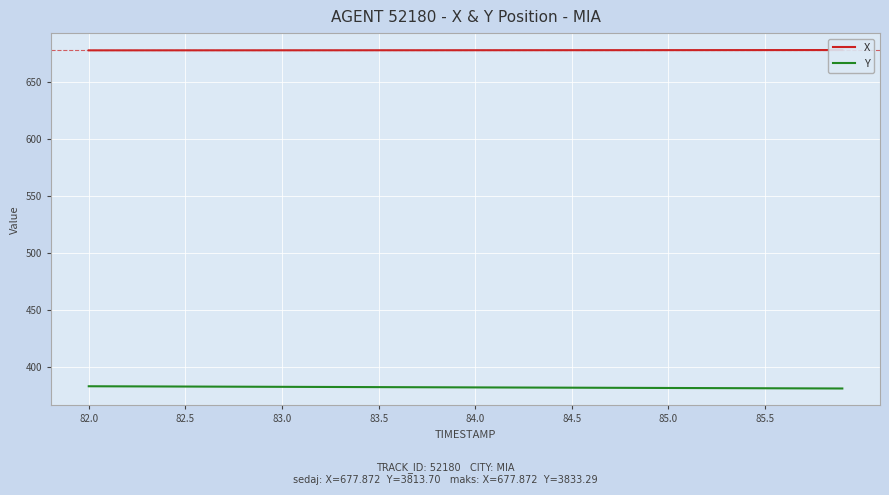

True or false: Y and X cross at least once.

False